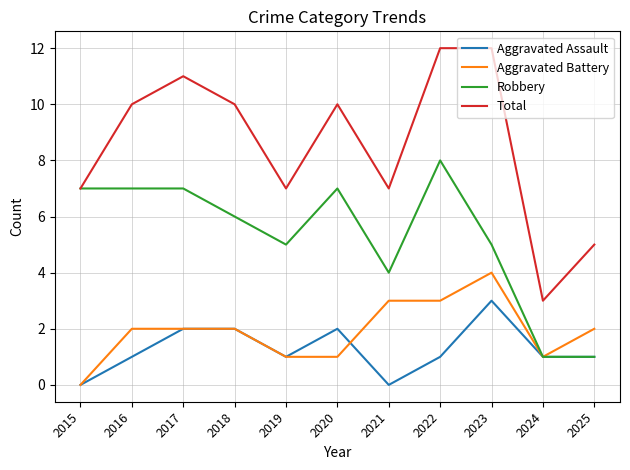

Which series has the widest spread of values?

Total